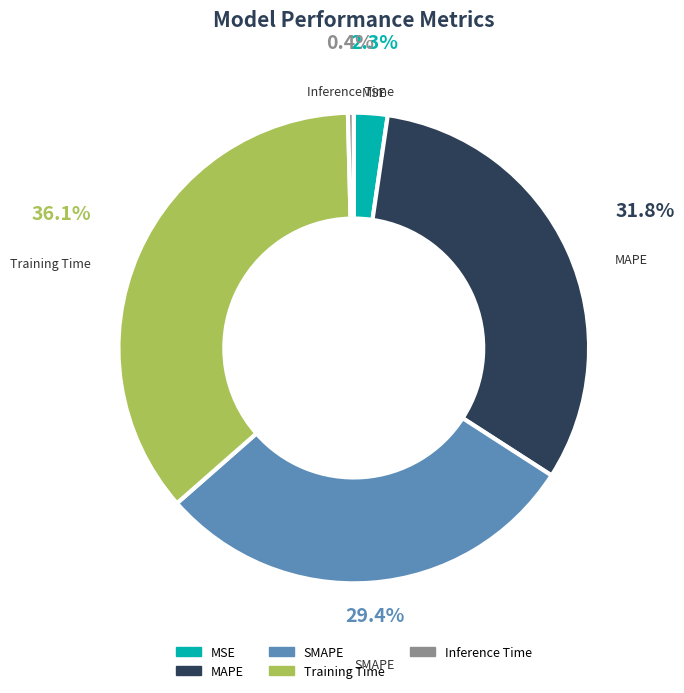

Which slice is the largest?

Training Time